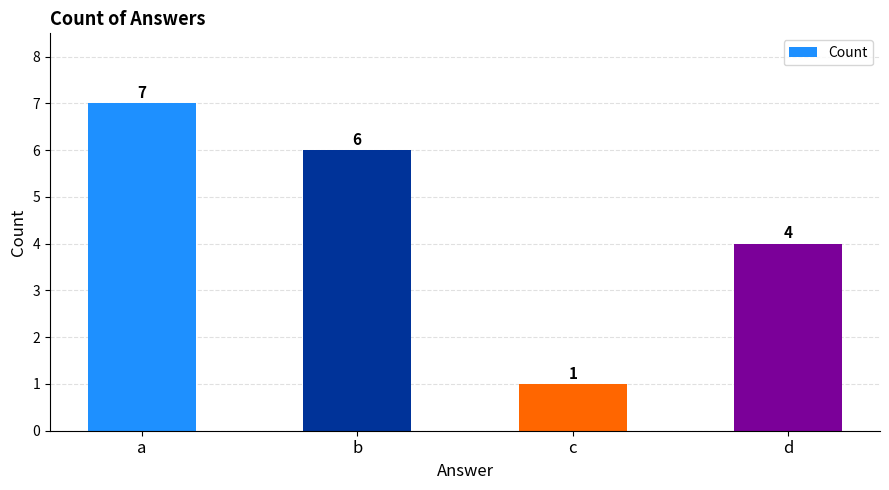

Rank the categories by value from highest to lowest.

a, b, d, c